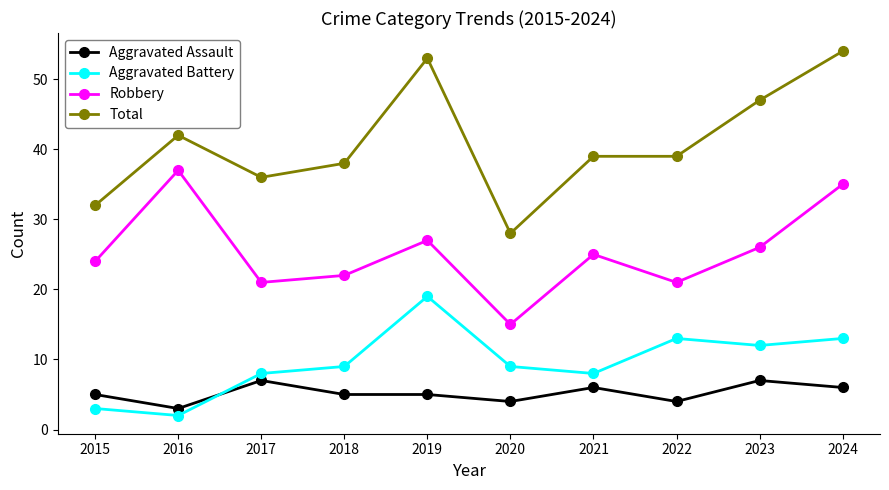

What is the average value of the Aggravated Assault series?

5